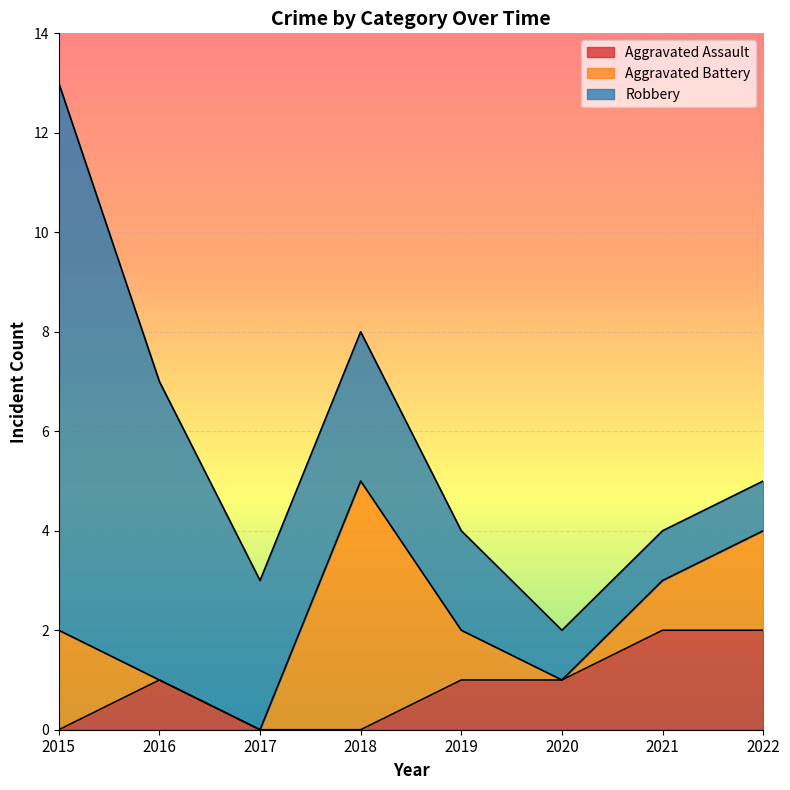

Which series has the largest range (max minus min)?

Robbery